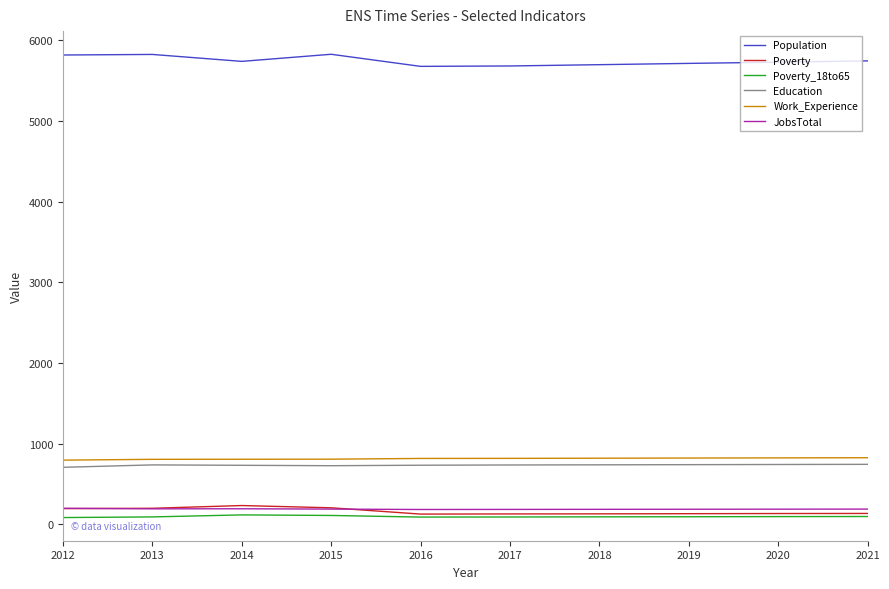

What is the approximate value of Education at 2015, to the nearest 5?

725